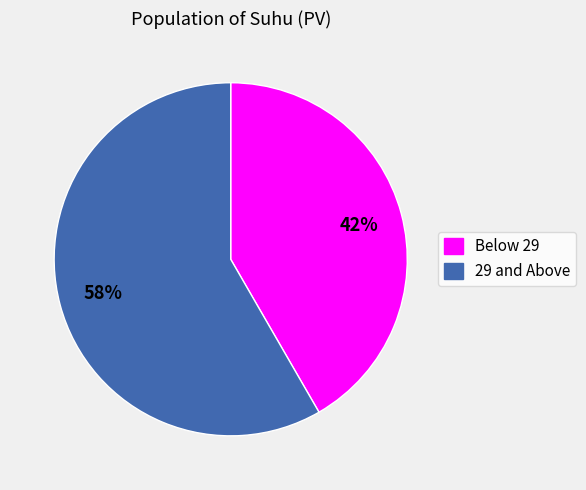

Is there a majority slice in this chart?

Yes